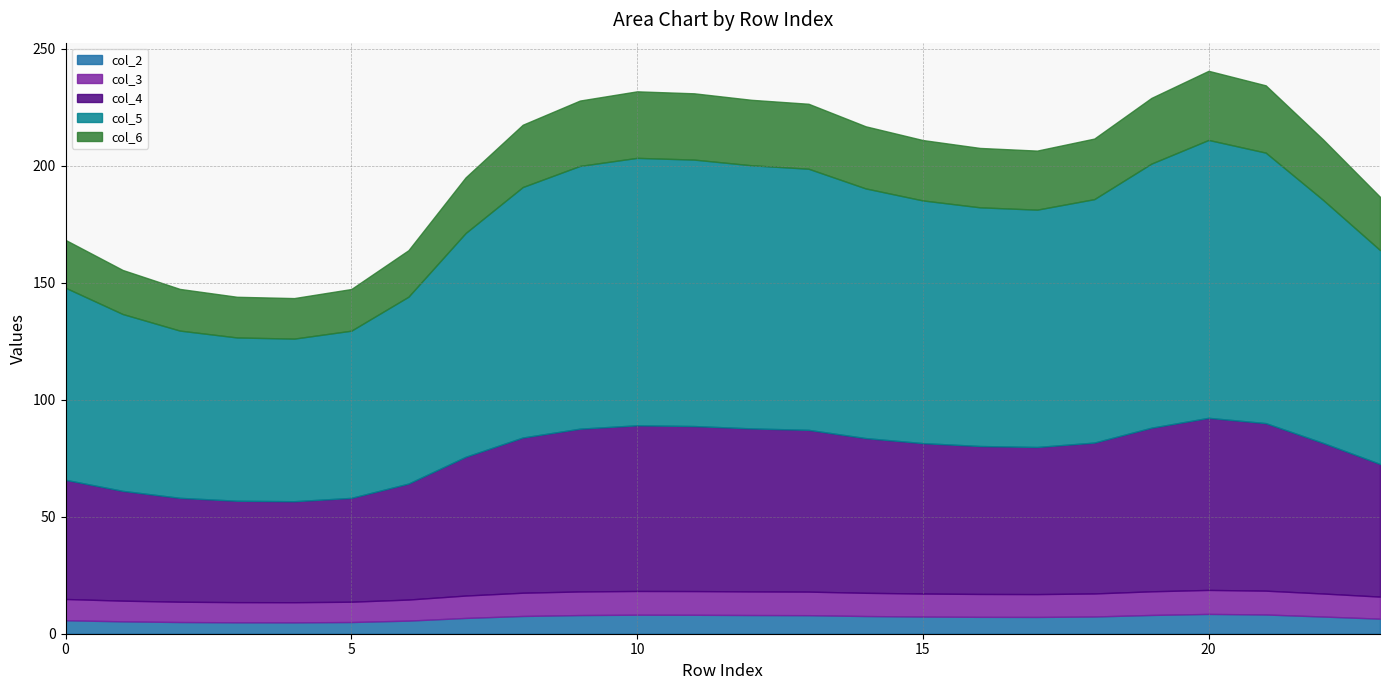

What are all the series names shown in the legend?

col_2, col_3, col_4, col_5, col_6